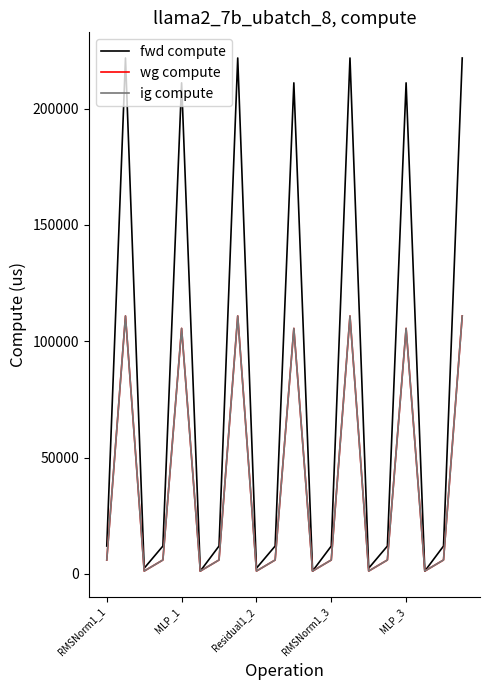

Which series has the largest range (max minus min)?

fwd compute